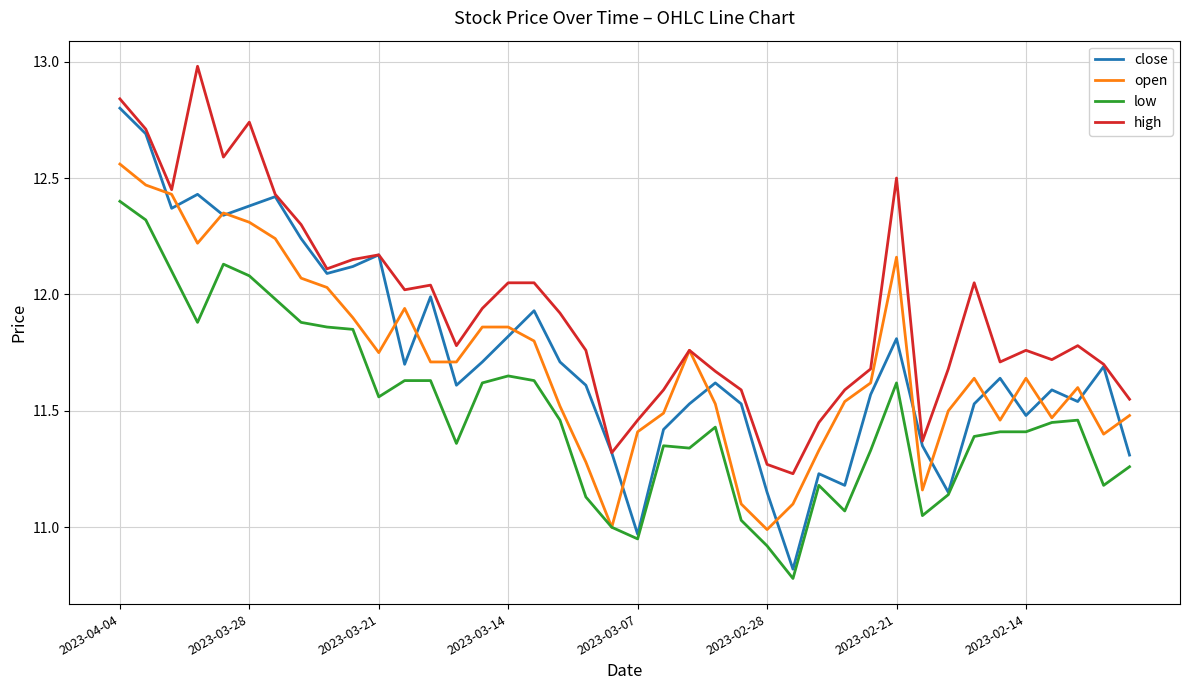

What is the smallest value displayed?

10.8